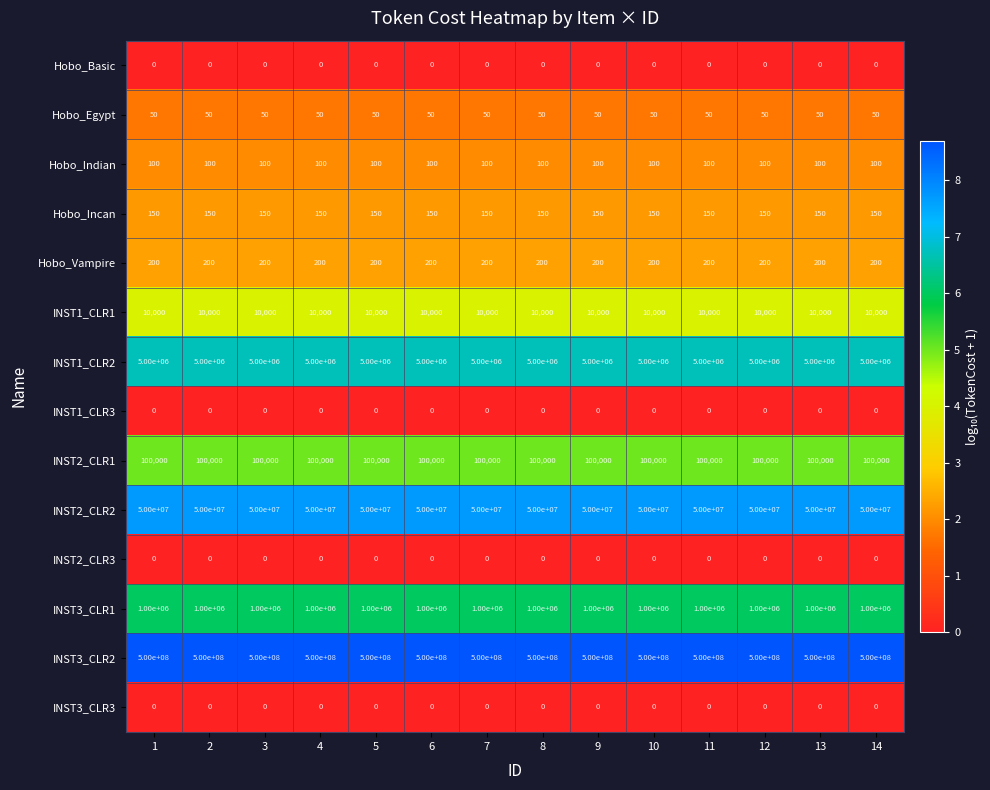

What is the spread (max minus min) of values at 8?

500000000